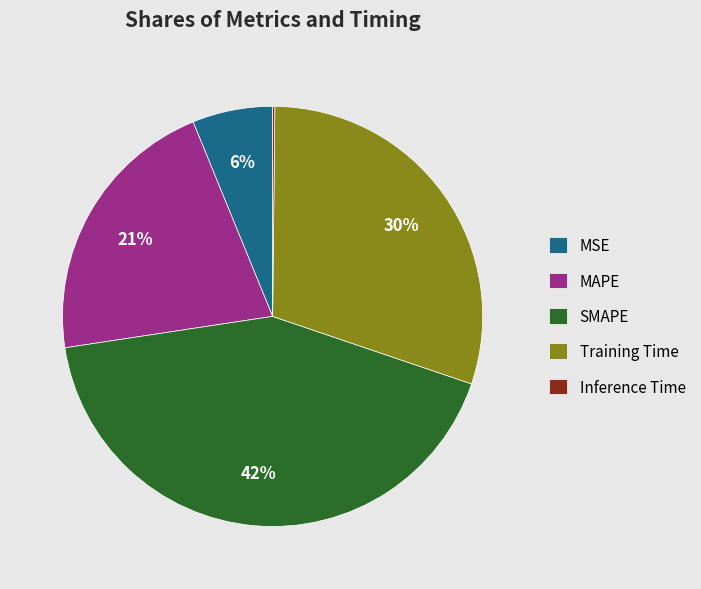

To the nearest percent, what is the average slice percentage?

20%